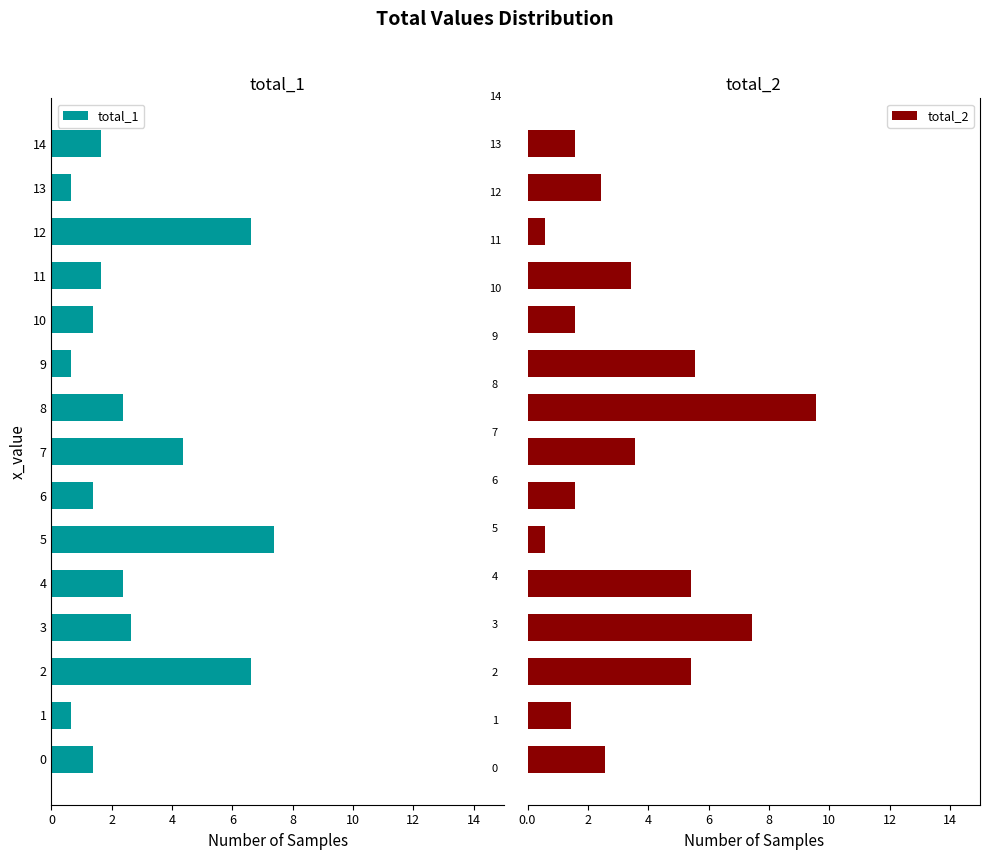

Which series has the largest range (max minus min)?

total_2